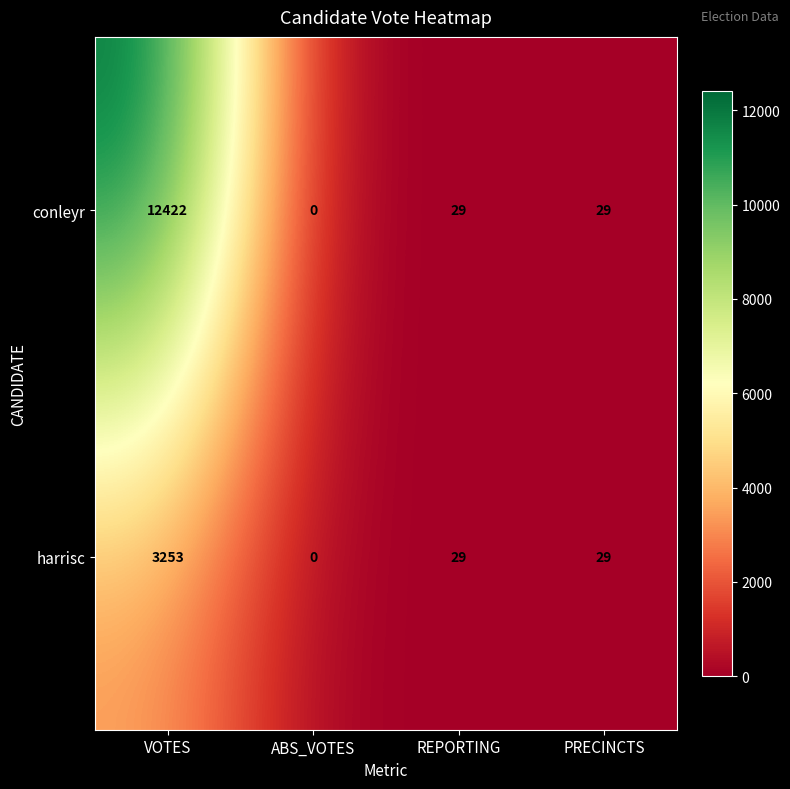

Reading left to right, what are all the values shown in this chart?

conleyr: VOTES=12422	ABS_VOTES=0	REPORTING=29	PRECINCTS=29
harrisc: VOTES=3253	ABS_VOTES=0	REPORTING=29	PRECINCTS=29